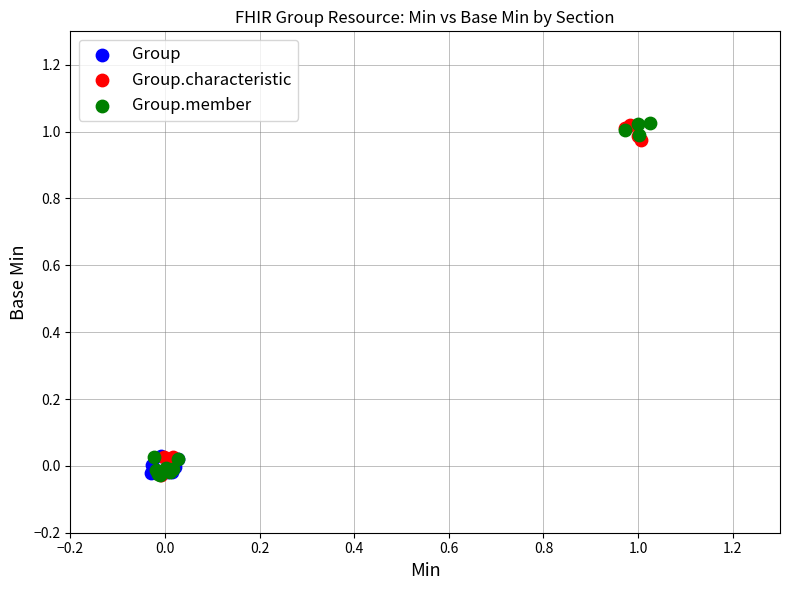

What are all the series names shown in the legend?

Group, Group.characteristic, Group.member